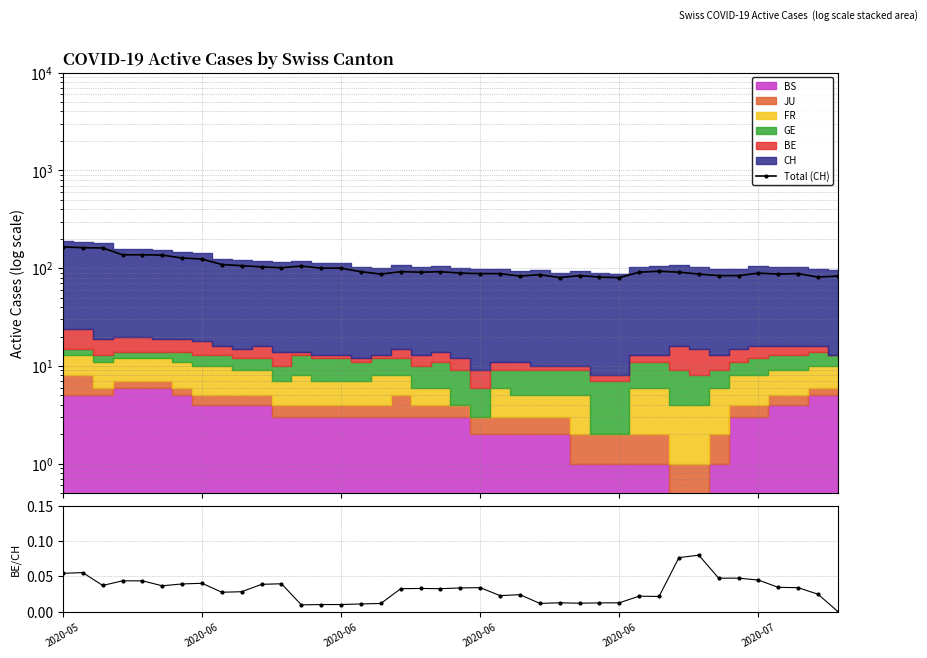

What value does the Total (CH) series have at 19?

92.0